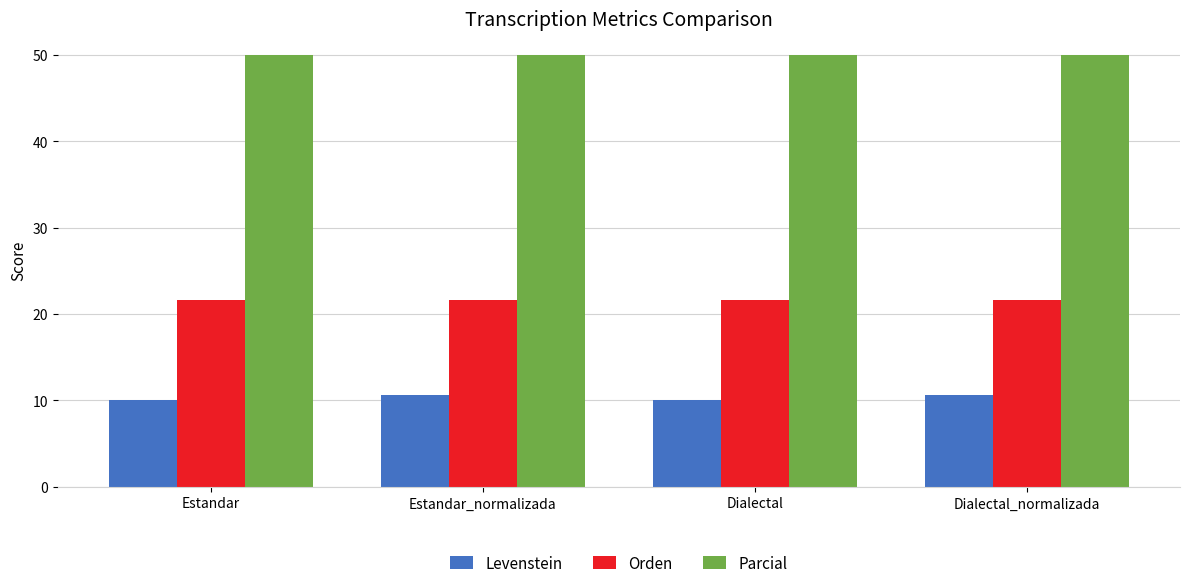

What position from the right is Dialectal?

2